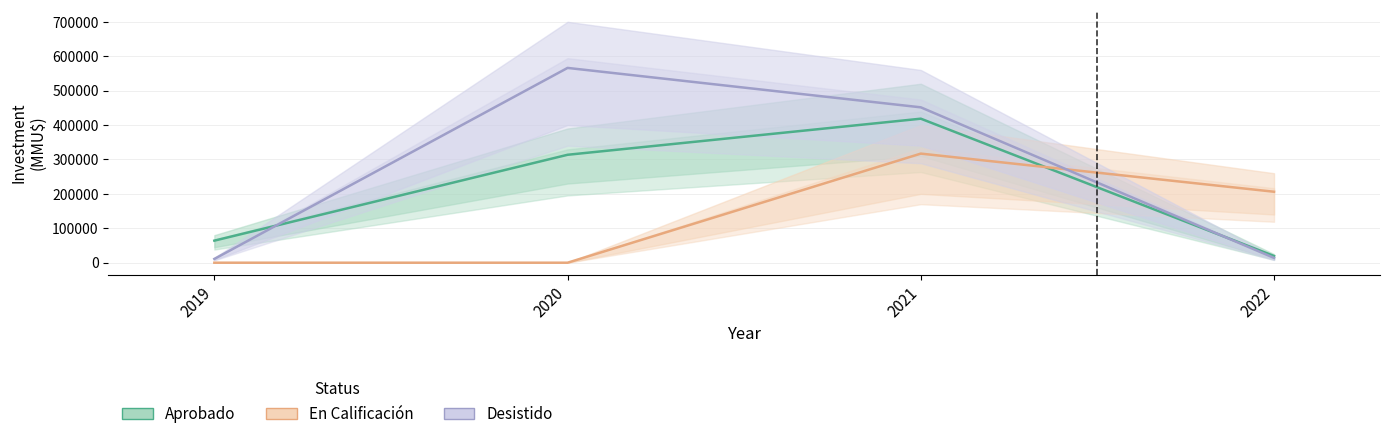

What is the approximate value of Desistido at 2020, to the nearest 50?

566000